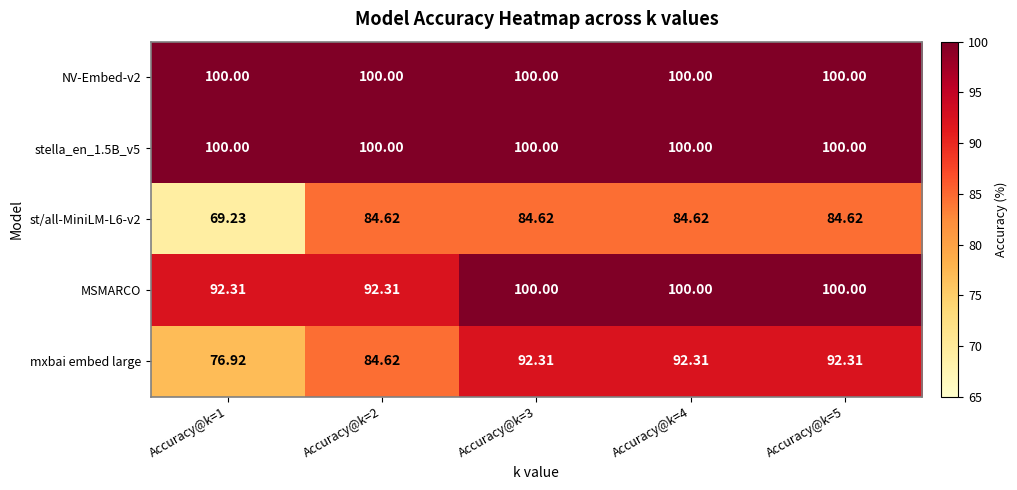

Is the value of NV-Embed-v2 at Accuracy@k=2 greater than the value of mxbai embed large at Accuracy@k=5?

Yes